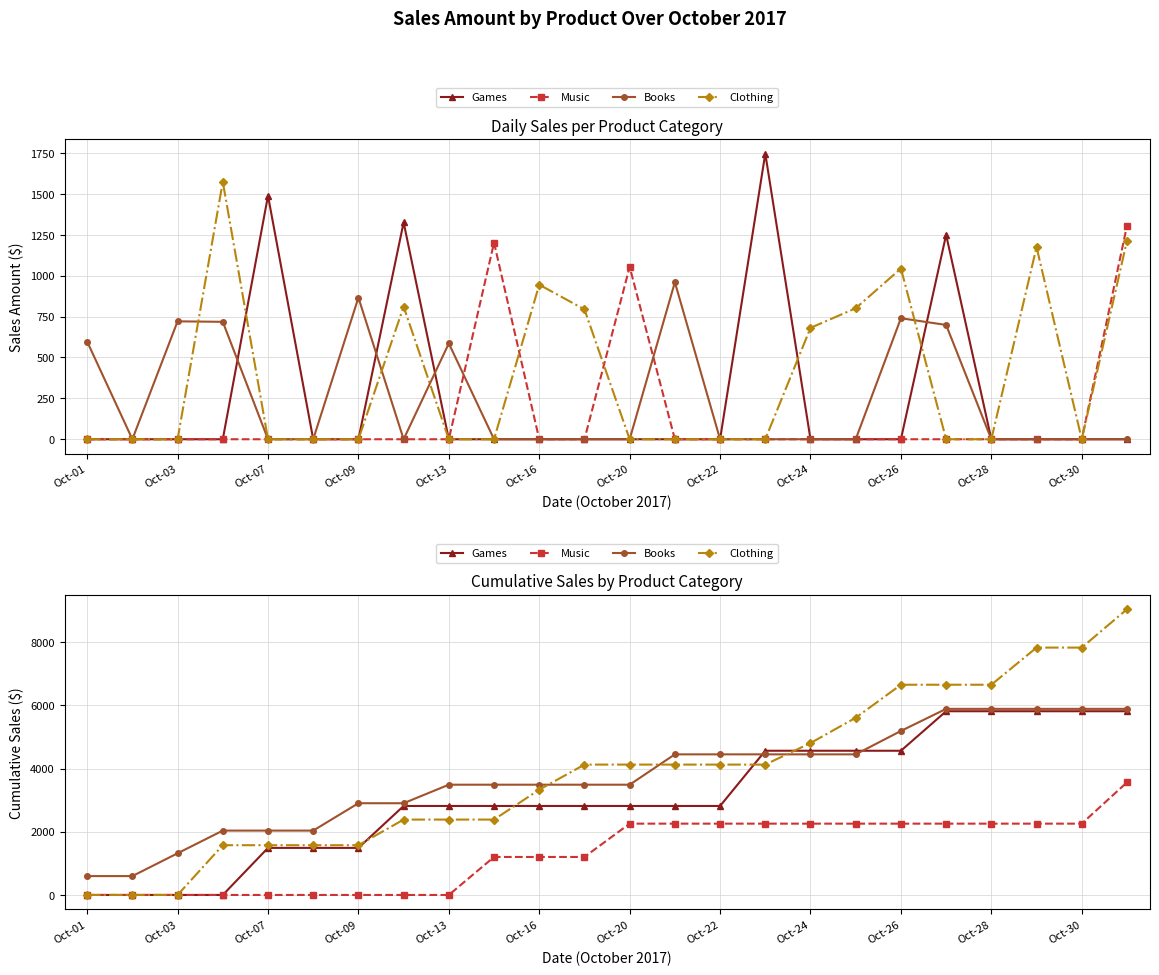

True or false: Music and Games cross at least once.

False